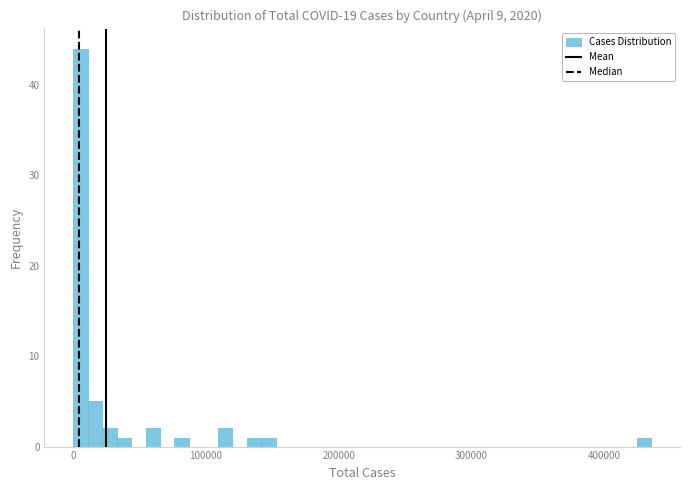

Read against the x-axis, roughly where is the centre of the tallest bar?

10000